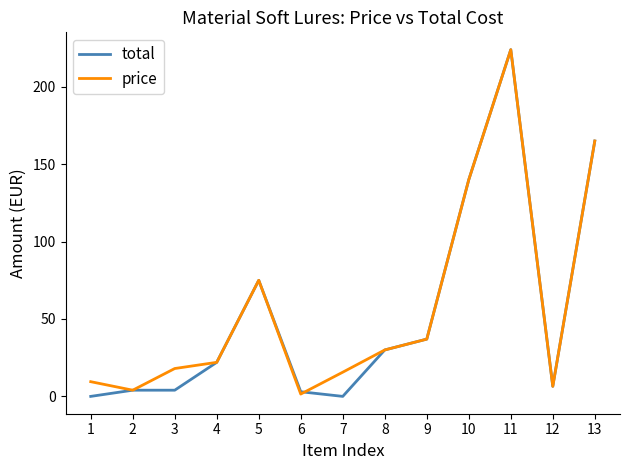

True or false: price has a value of 6.5 at 12.

True